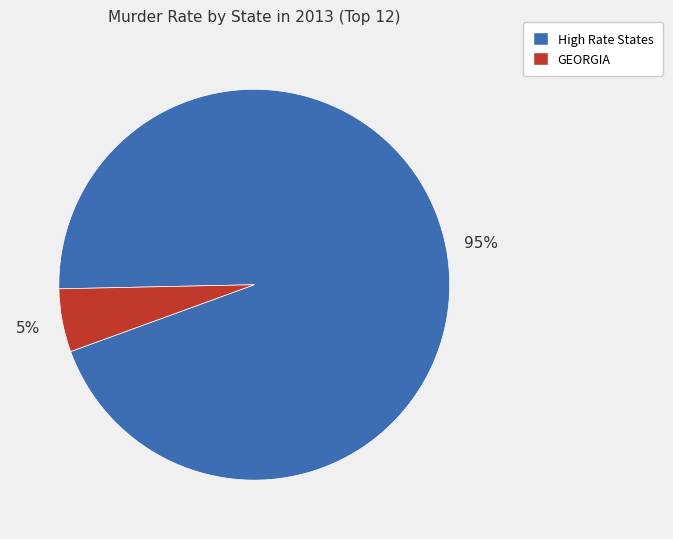

Does any single category account for the majority?

Yes